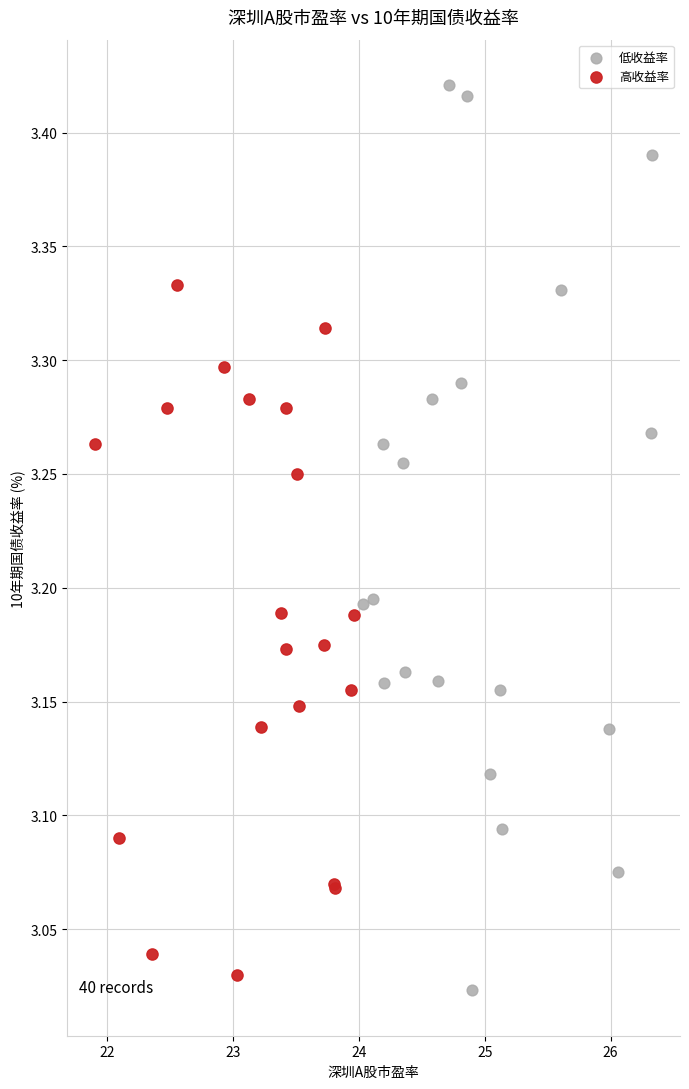

Which series reaches the maximum Y coordinate?

低收益率